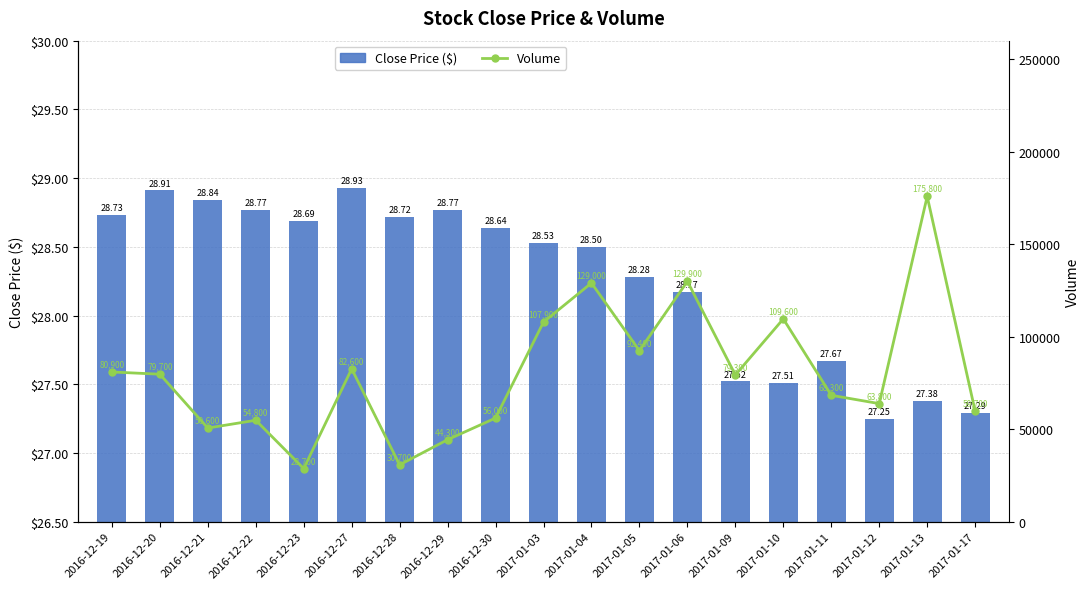

At which label does Close Price ($) reach its peak?

2016-12-27